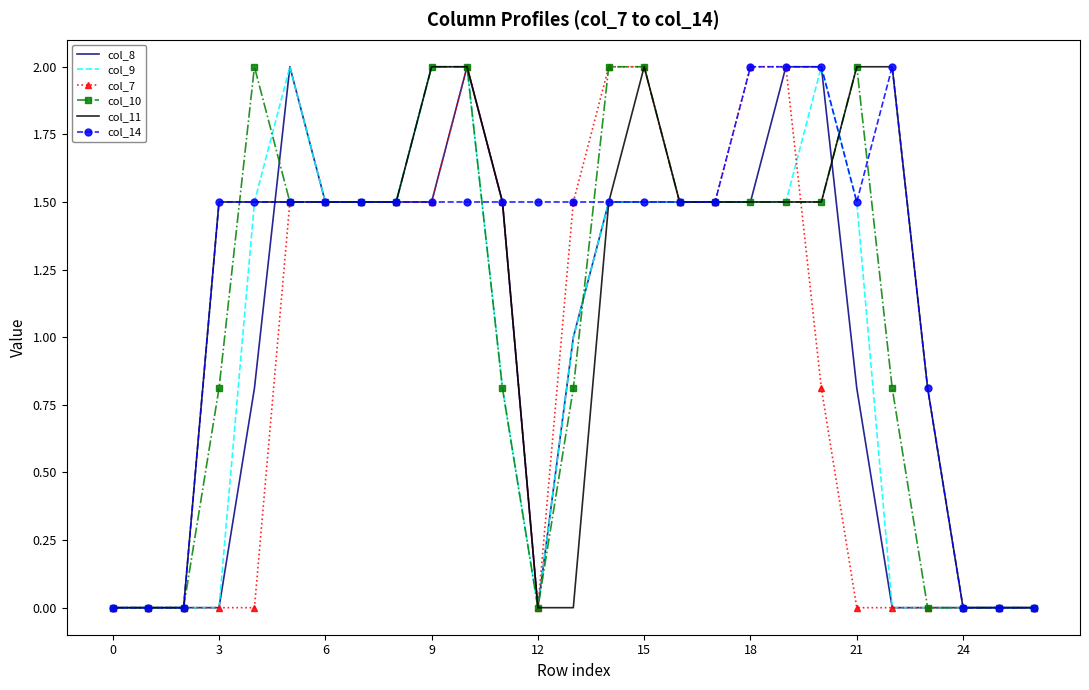

What is the highest value of the col_14 series?

2.0